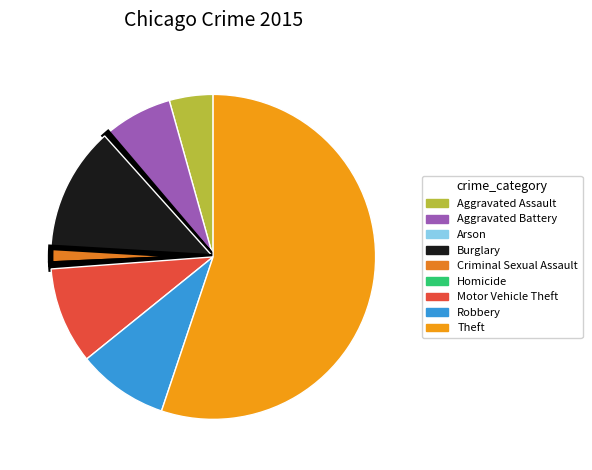

Which slice is the largest?

Theft